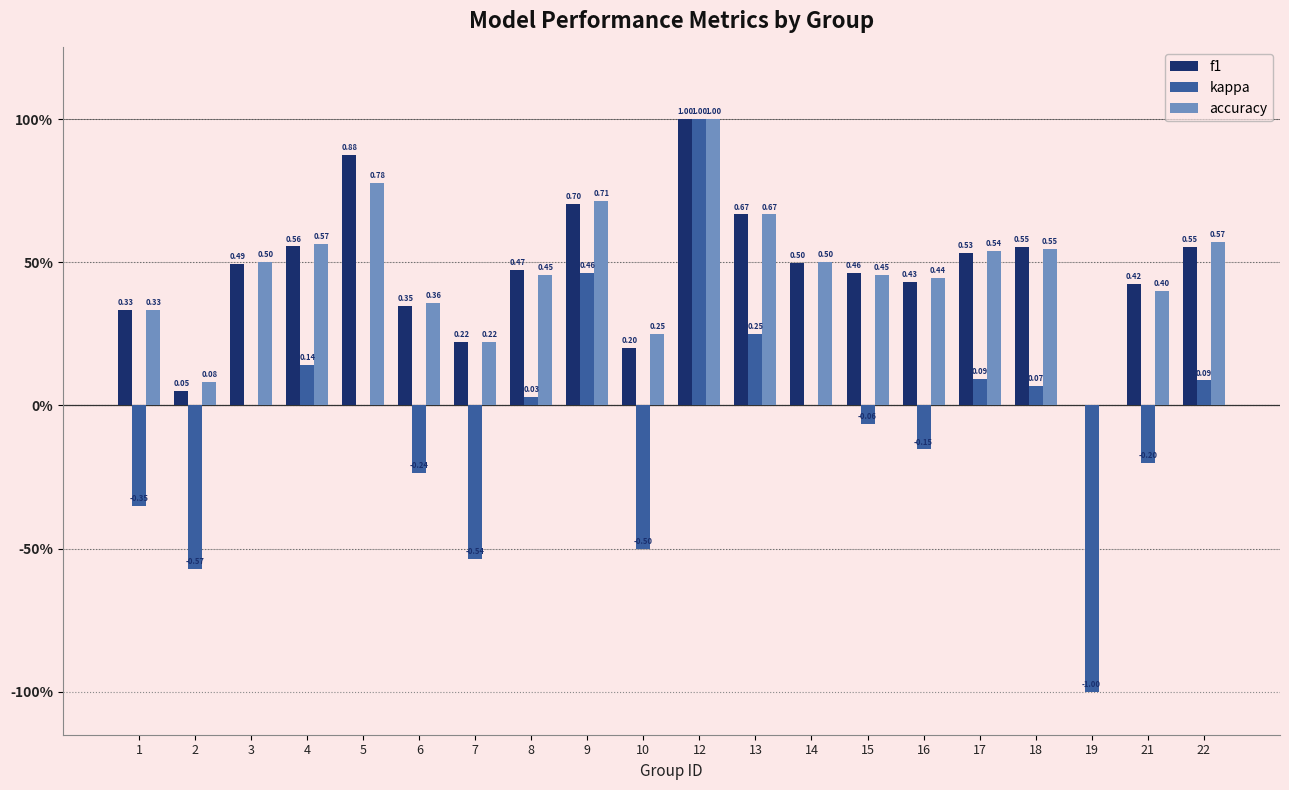

What are all the series names shown in the legend?

f1, kappa, accuracy